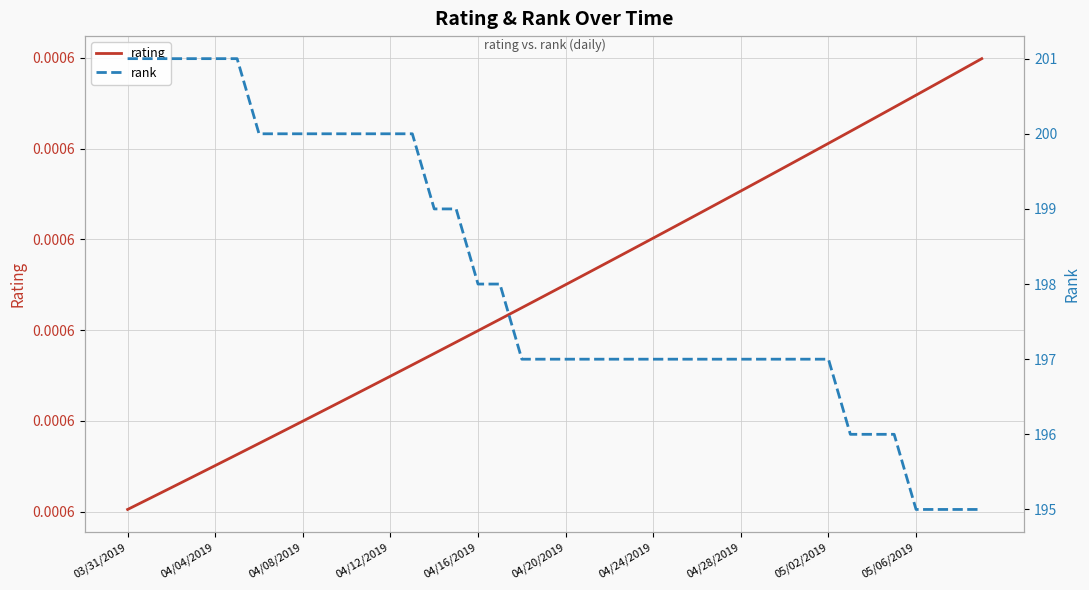

Which series has the widest spread of values?

rank